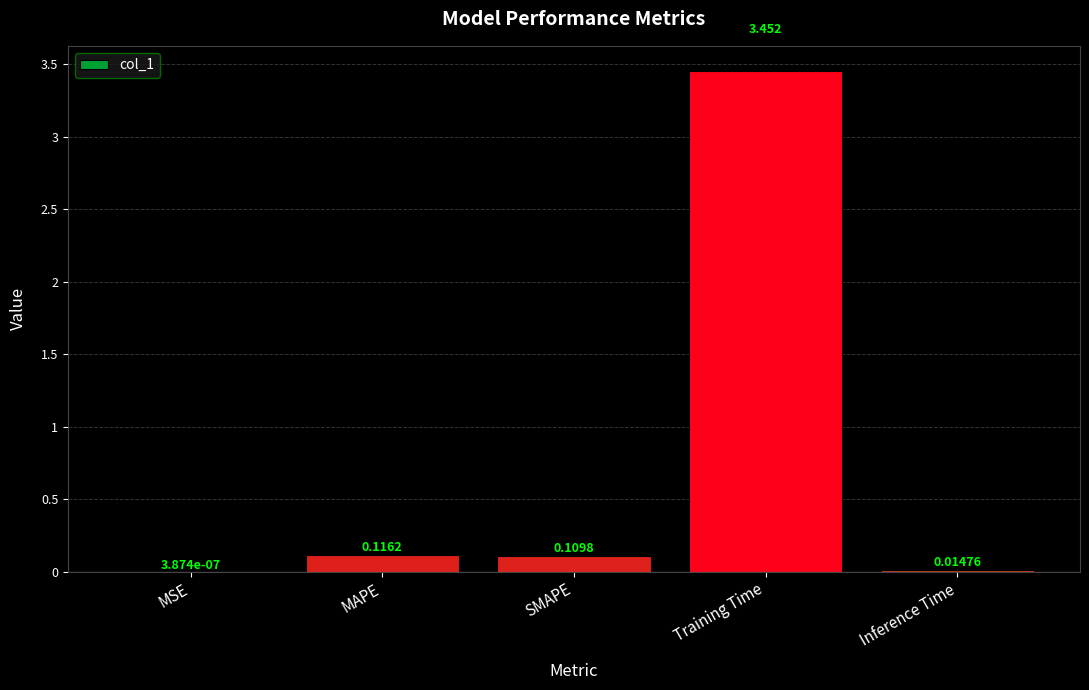

Which has a higher value, Training Time or MAPE?

Training Time